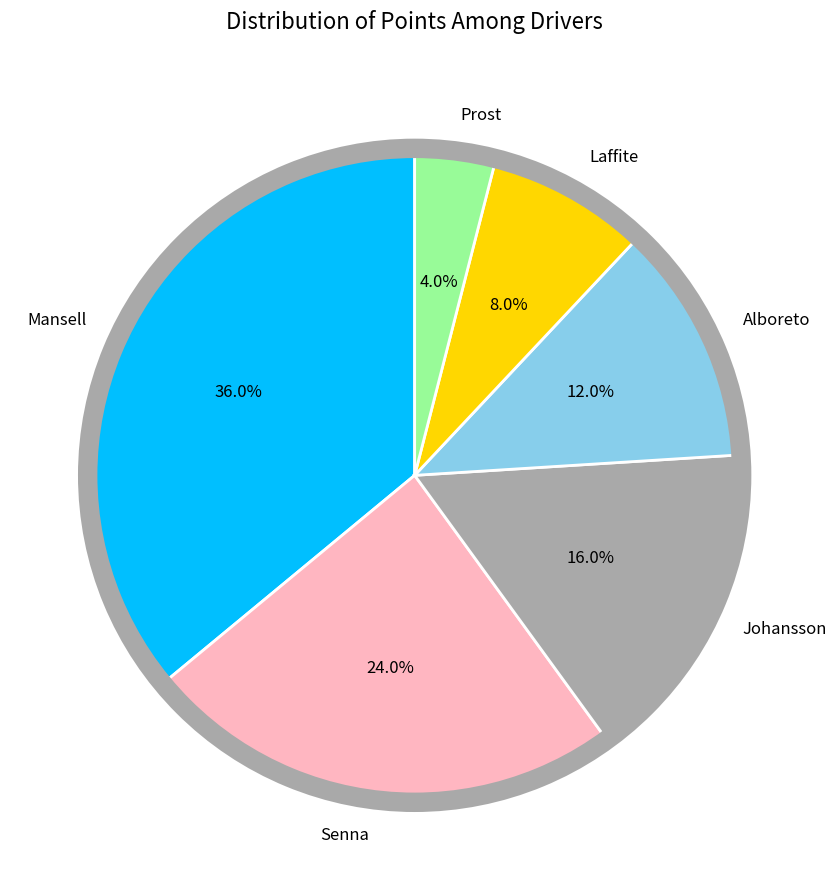

To the nearest percent, what is the difference between the largest and smallest slice percentages?

32%